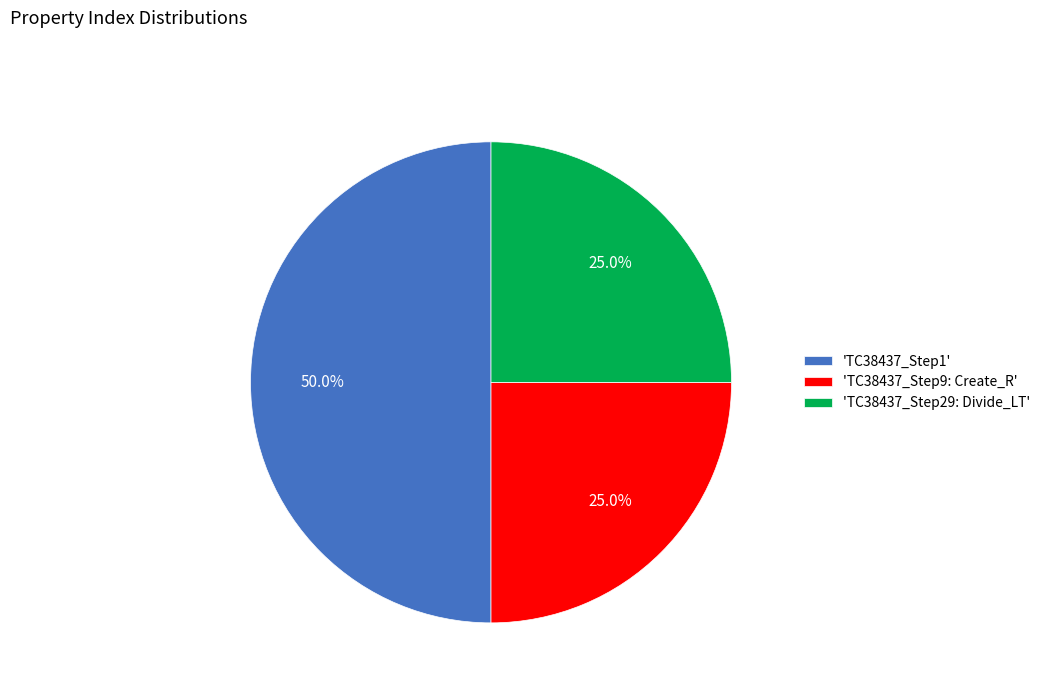

How many segments does this pie chart have?

3